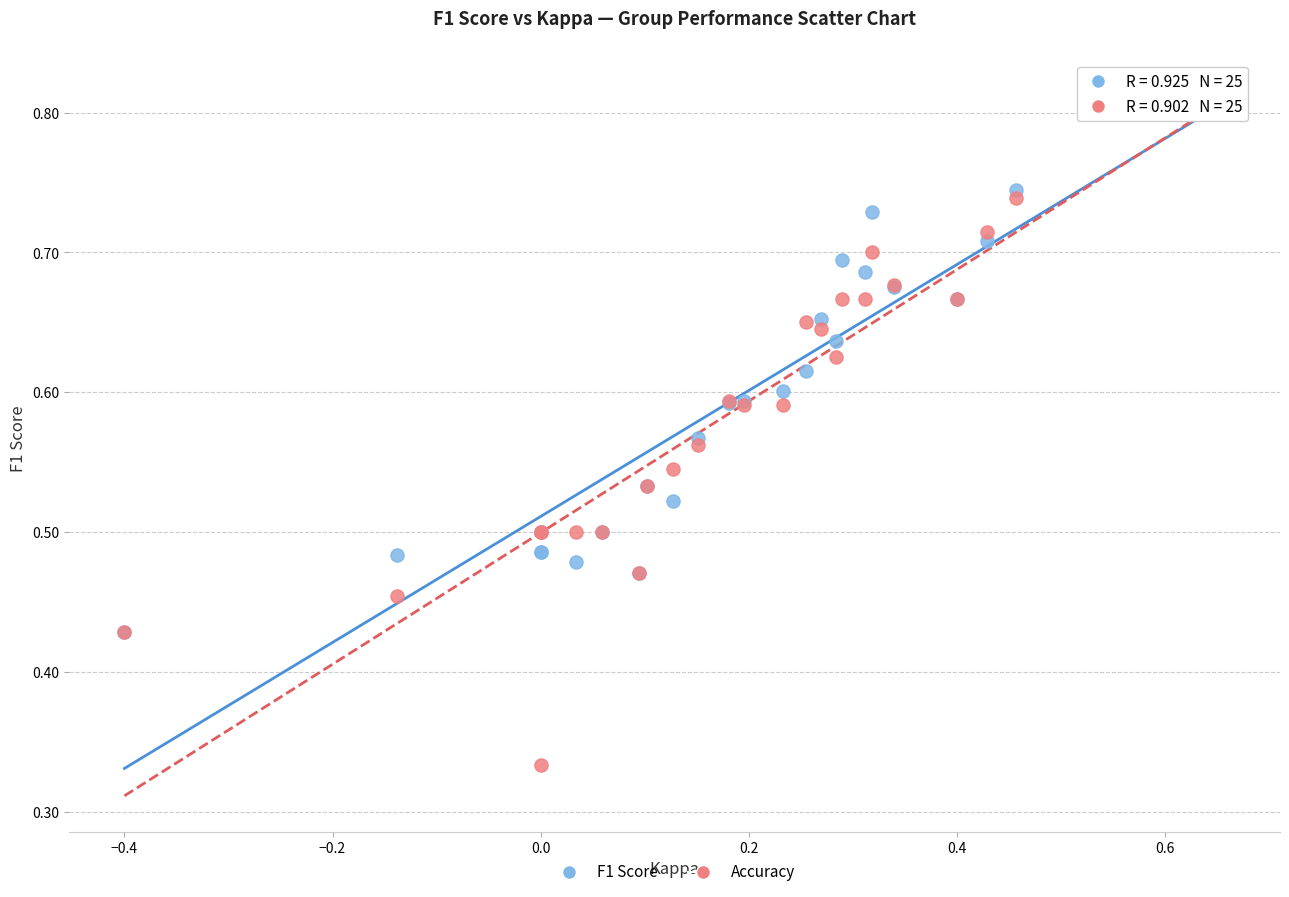

What are all the series names shown in the legend?

F1 Score, Accuracy